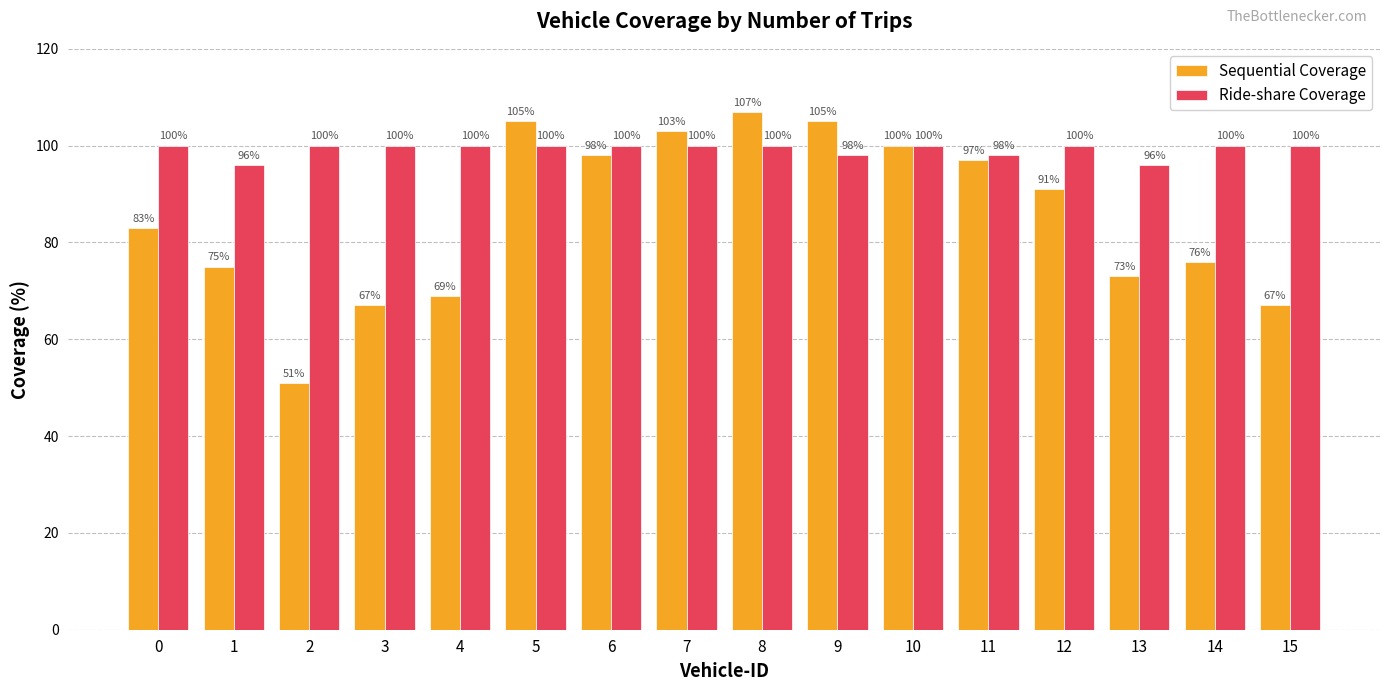

What is the sum of the Ride-share Coverage values at 8 and 4?

200